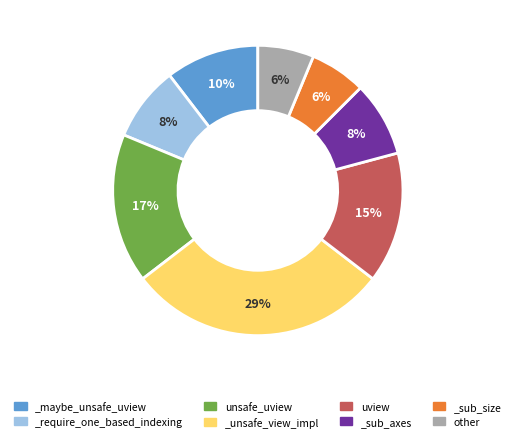

Is _require_one_based_indexing the majority of the pie?

No